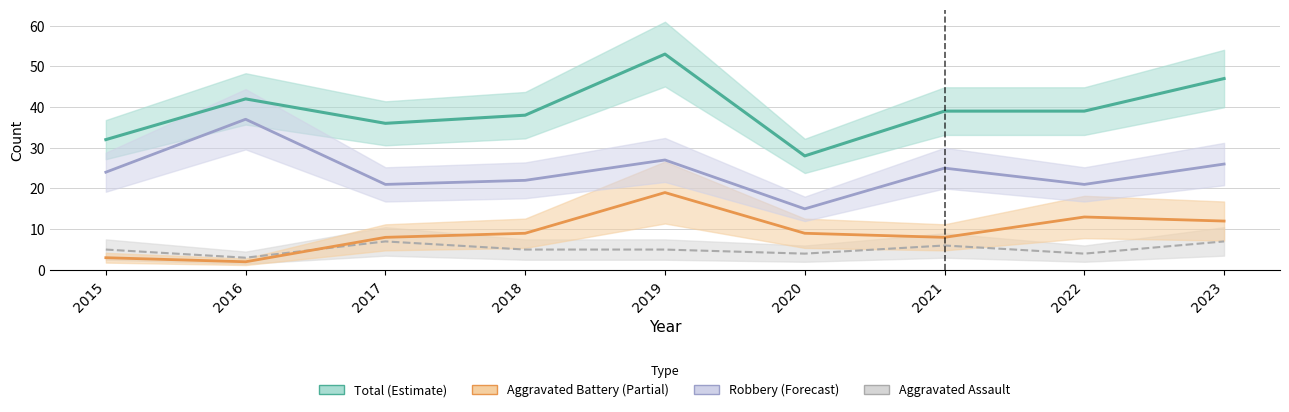

What is the smallest value displayed?

2